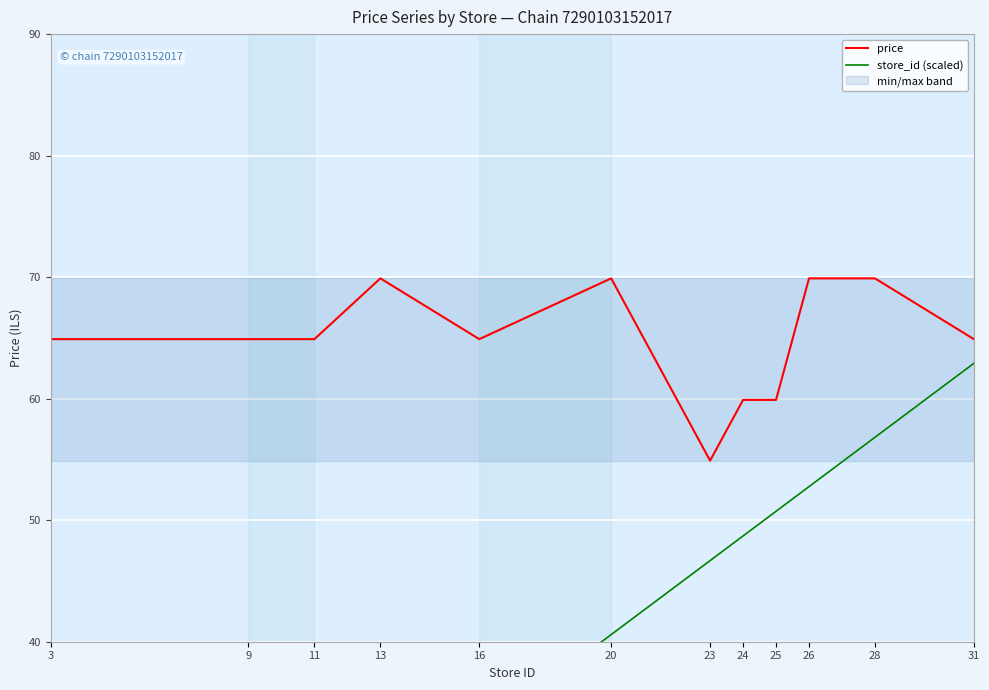

What is the sum of all store_id (scaled) values?

464.7